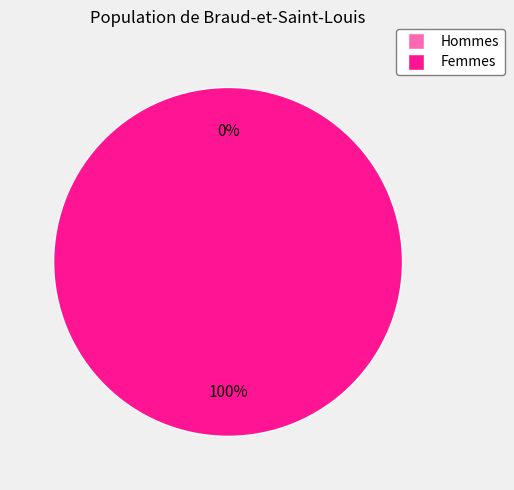

Is it true that 1 is 88% of the pie?

False